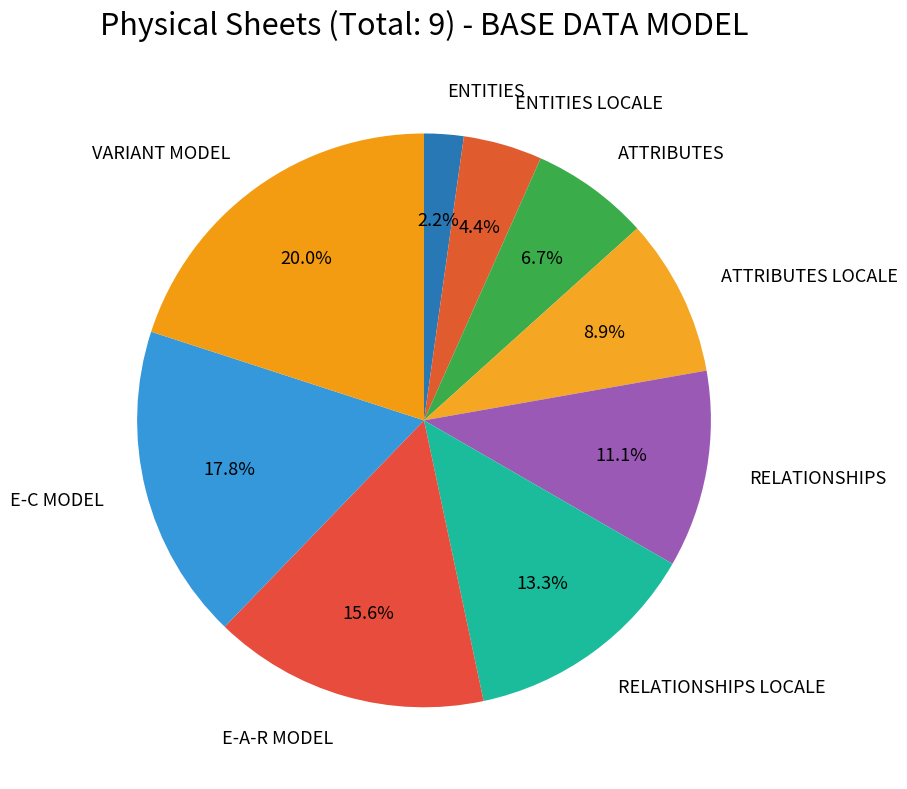

How many slices are in this pie chart?

9